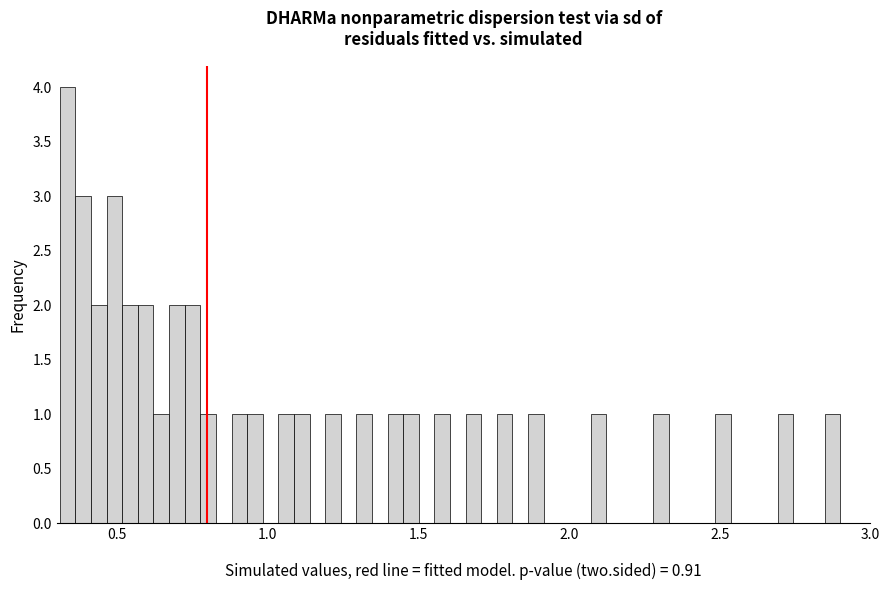

Around what value on the x-axis is the tallest bar? Give the approximate position of its centre, as read against the axis.

0.35